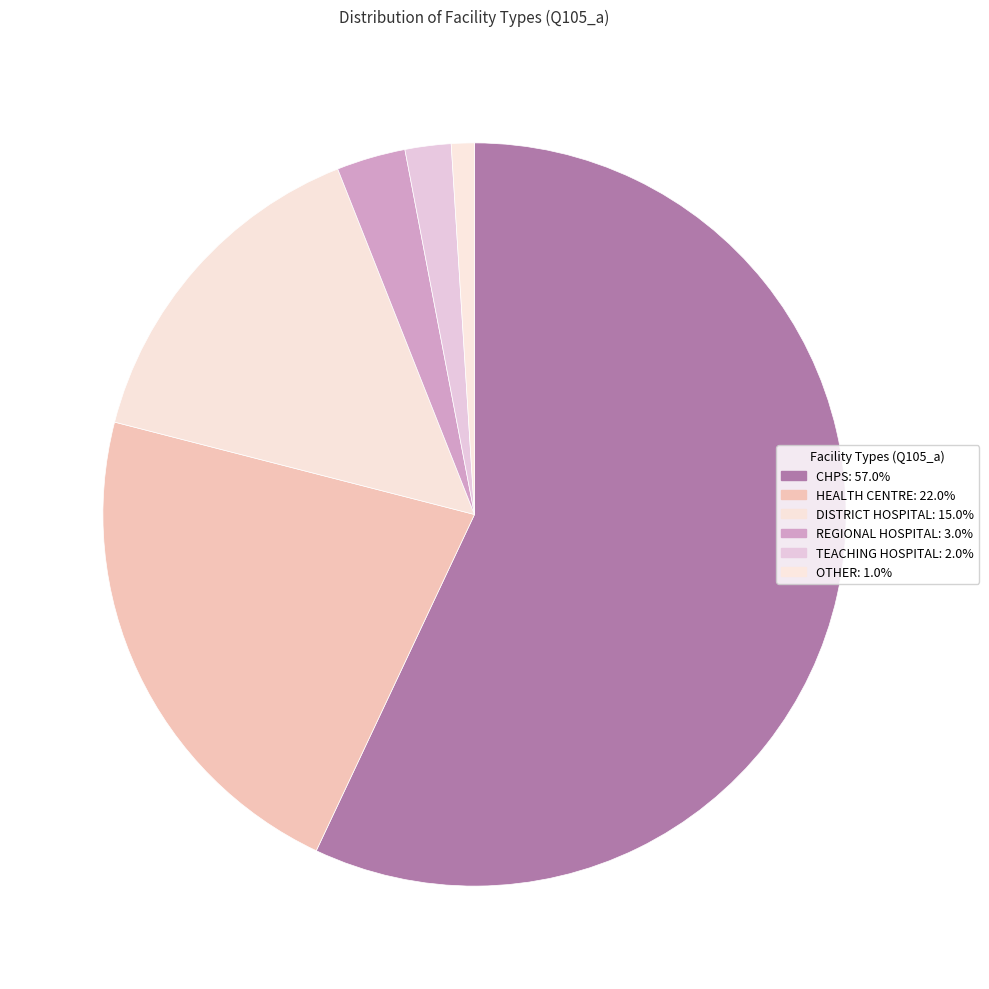

Count the number of slices in the pie.

6